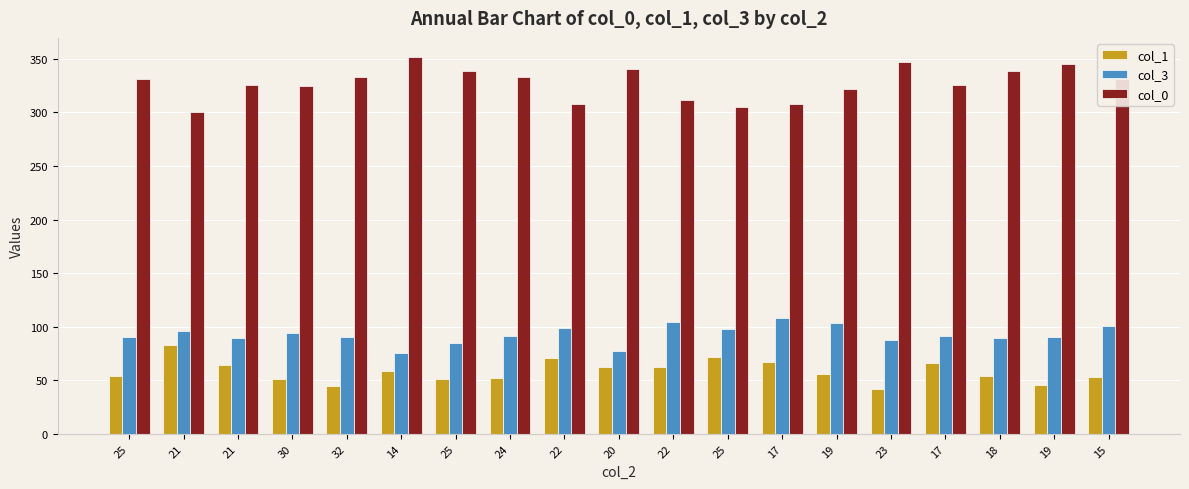

How many series are shown in this chart?

3